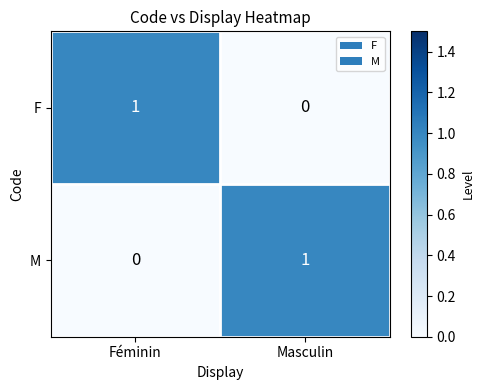

Is it true that M equals 2 at Masculin?

False